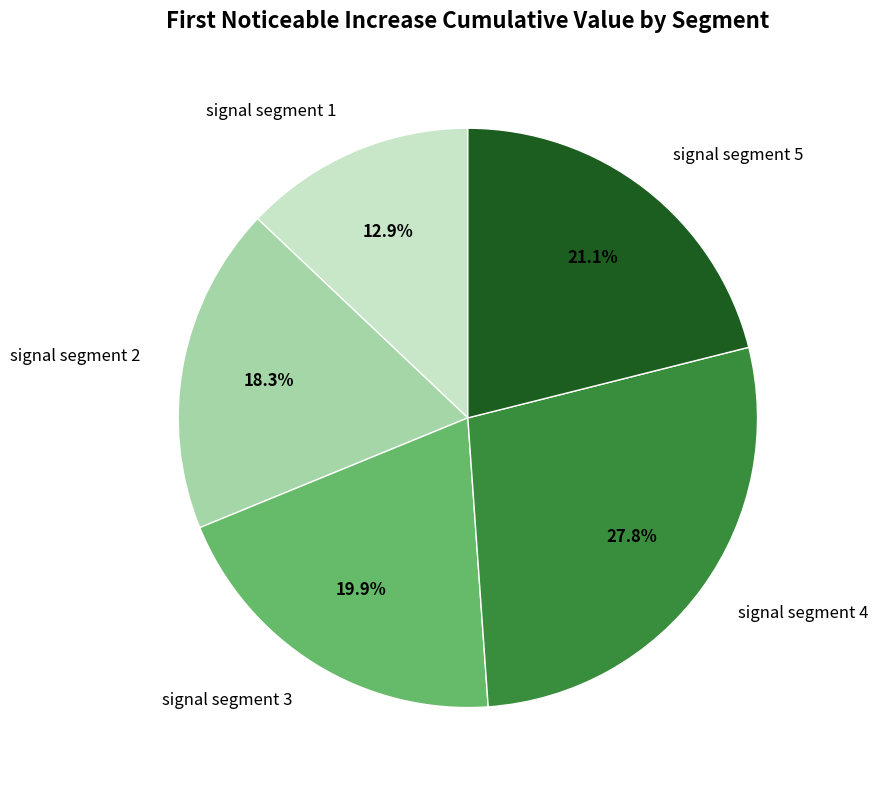

Which category has the biggest portion of the pie?

signal segment 4